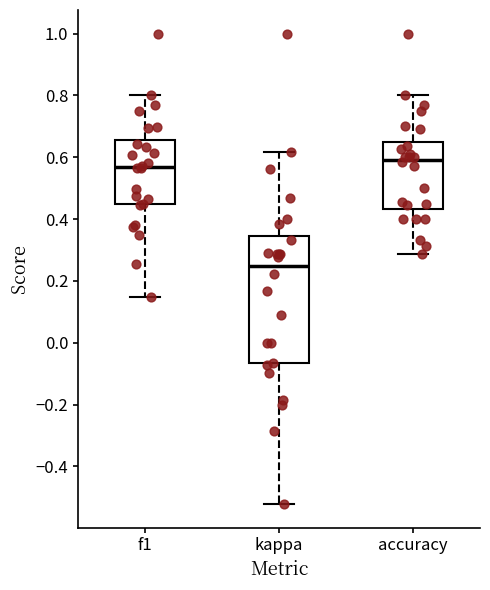

Where is the lower edge of the box for kappa on the y-axis? The values are not printed on the chart, so give them approximately, as read against the axis.

-0.06